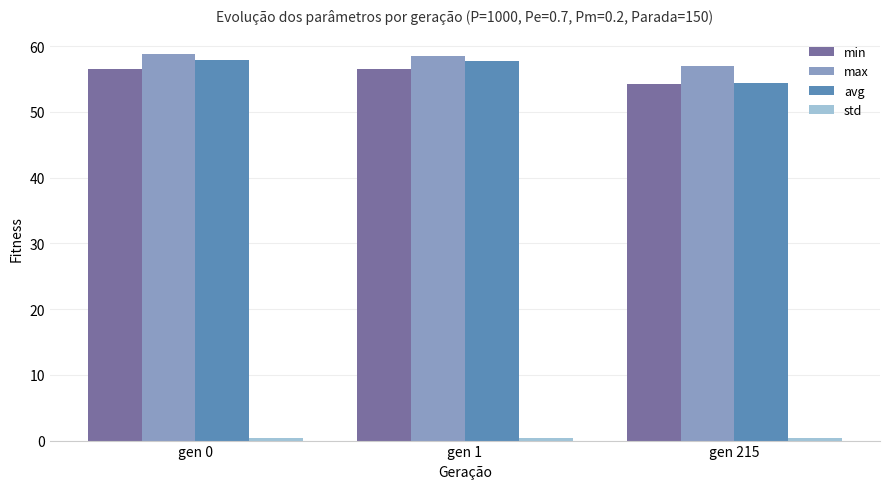

Which category has the lowest value in the max series?

gen 215